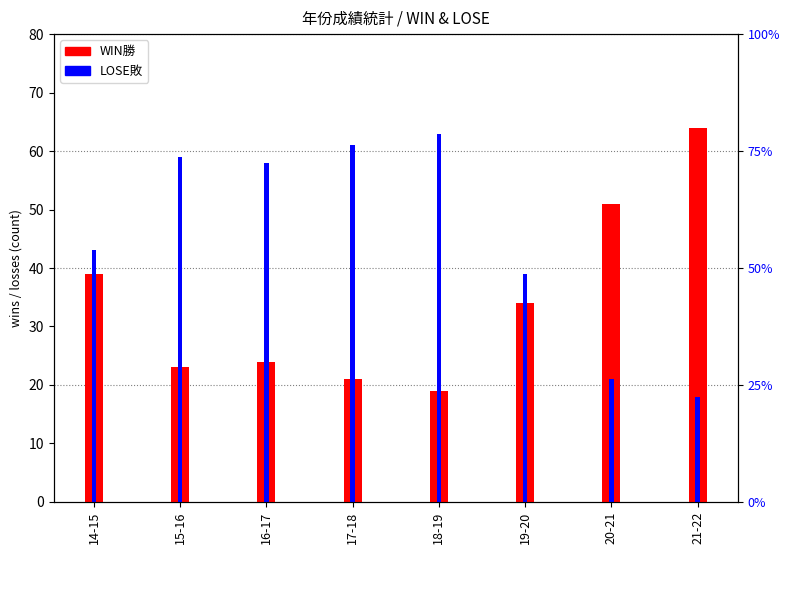

What is the sum of all LOSE敗 values?

362